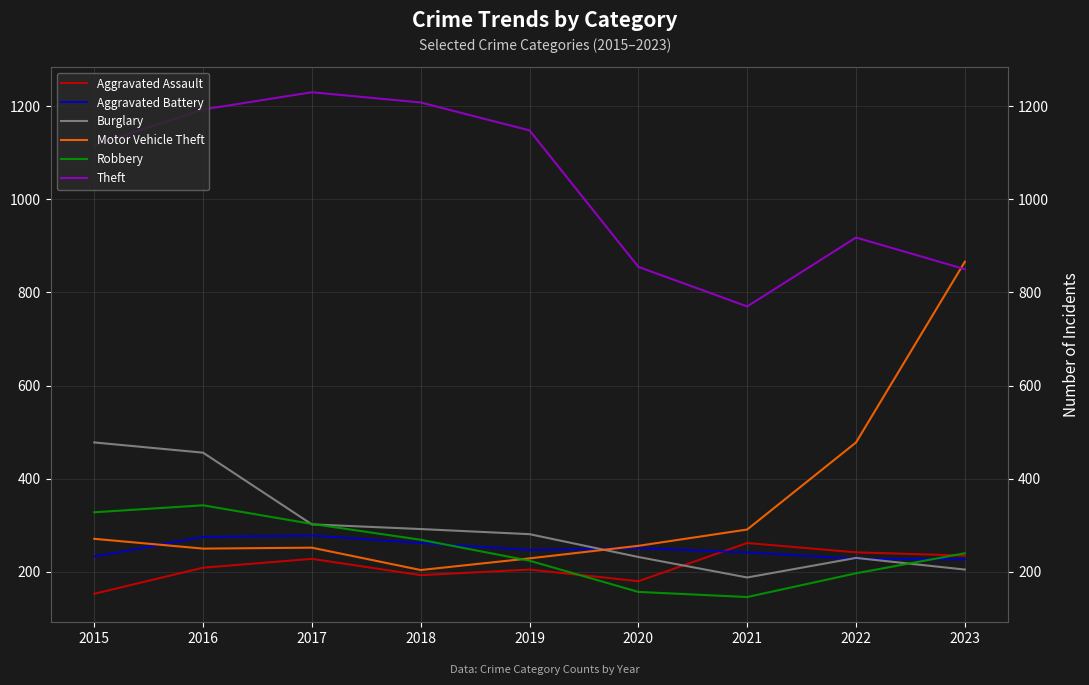

Between which two adjacent categories do Motor Vehicle Theft and Theft first intersect?

2022 and 2023